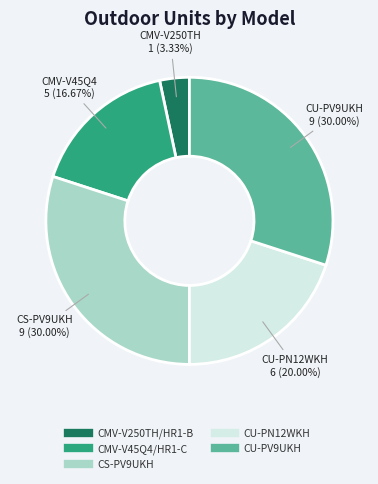

To the nearest percent, what is the average slice percentage?

20%